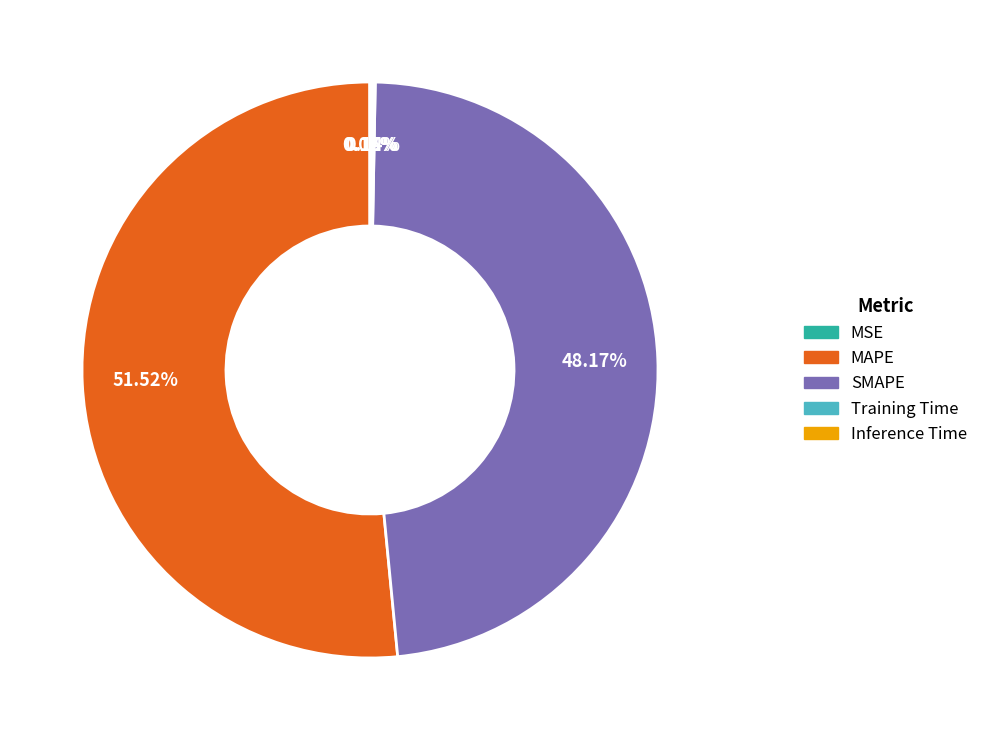

Which slice represents more than half of the pie?

MAPE